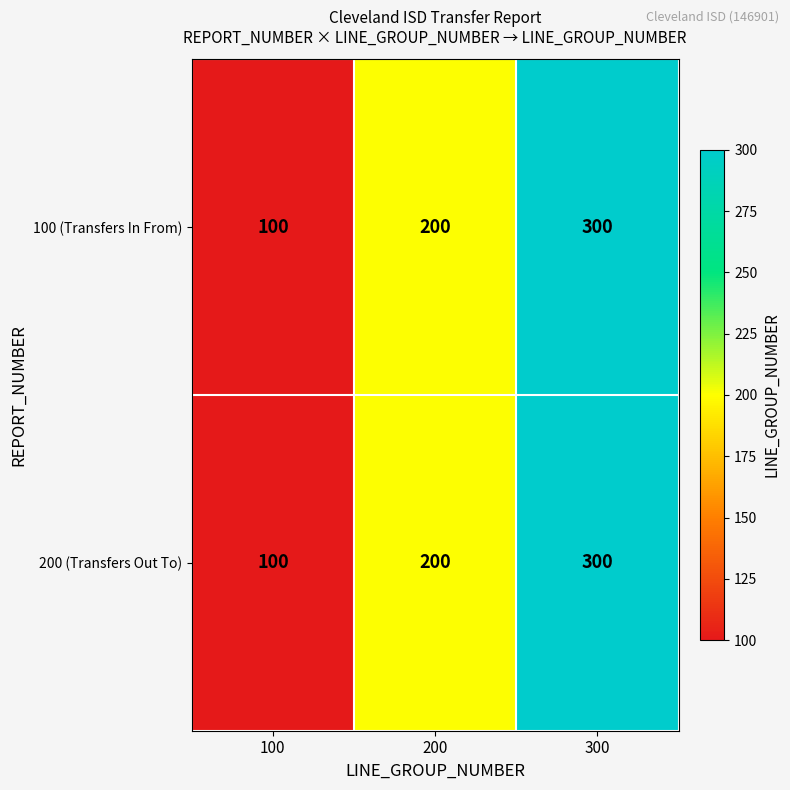

What is the total value across all series at 100?

200